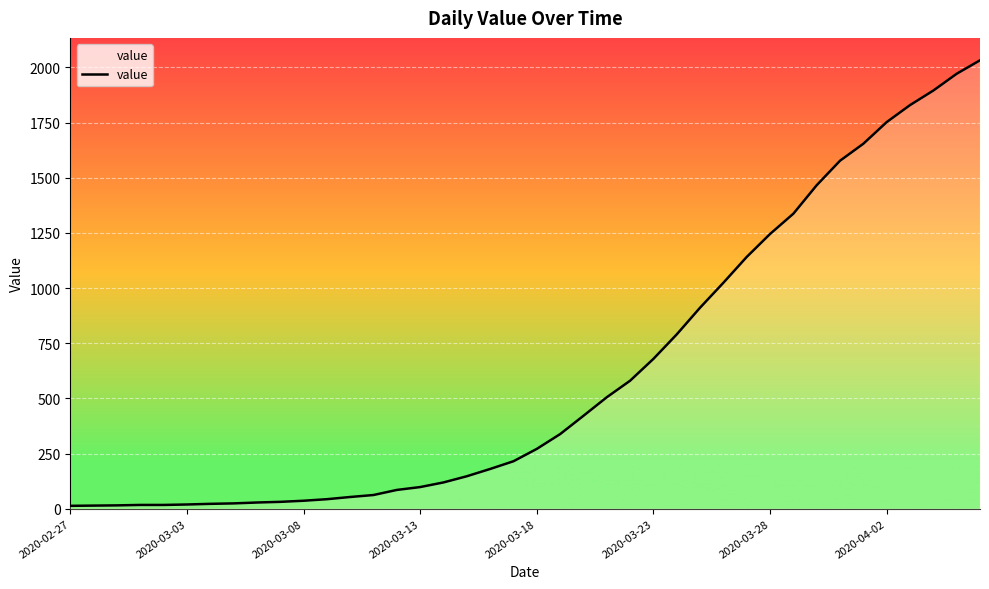

What is the maximum value shown in the chart?

2032